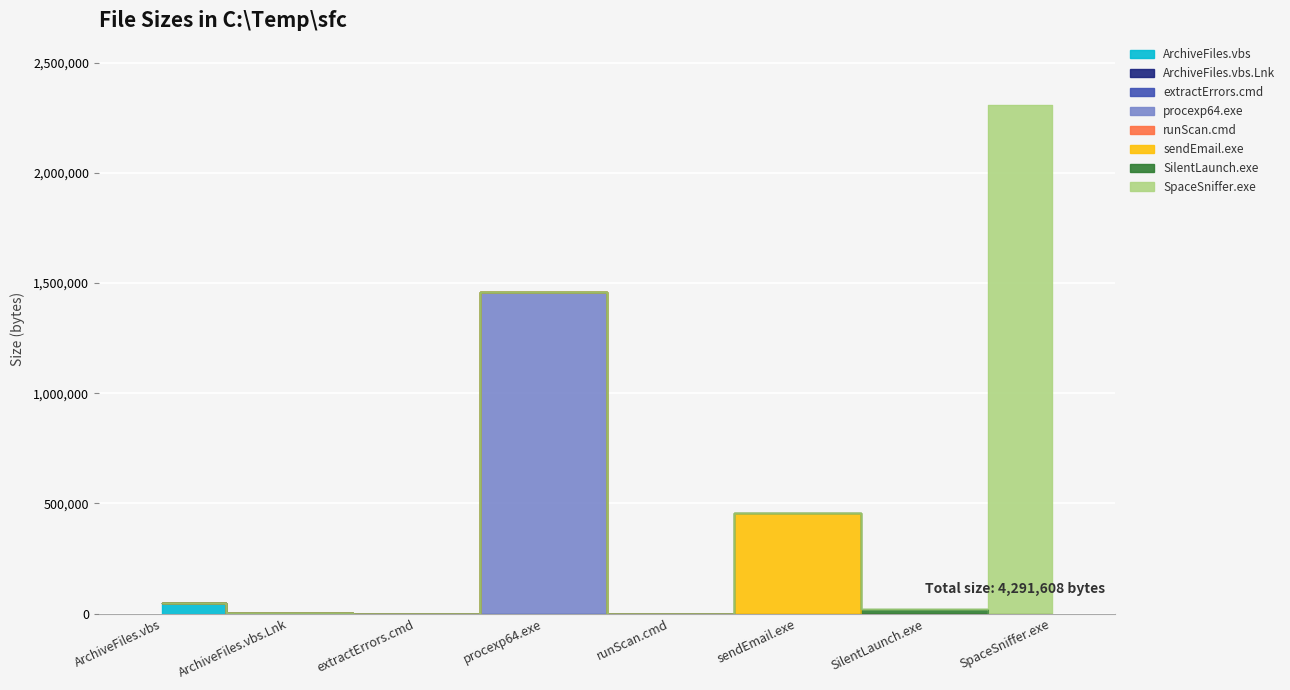

What is the maximum value shown in the chart?

2309632